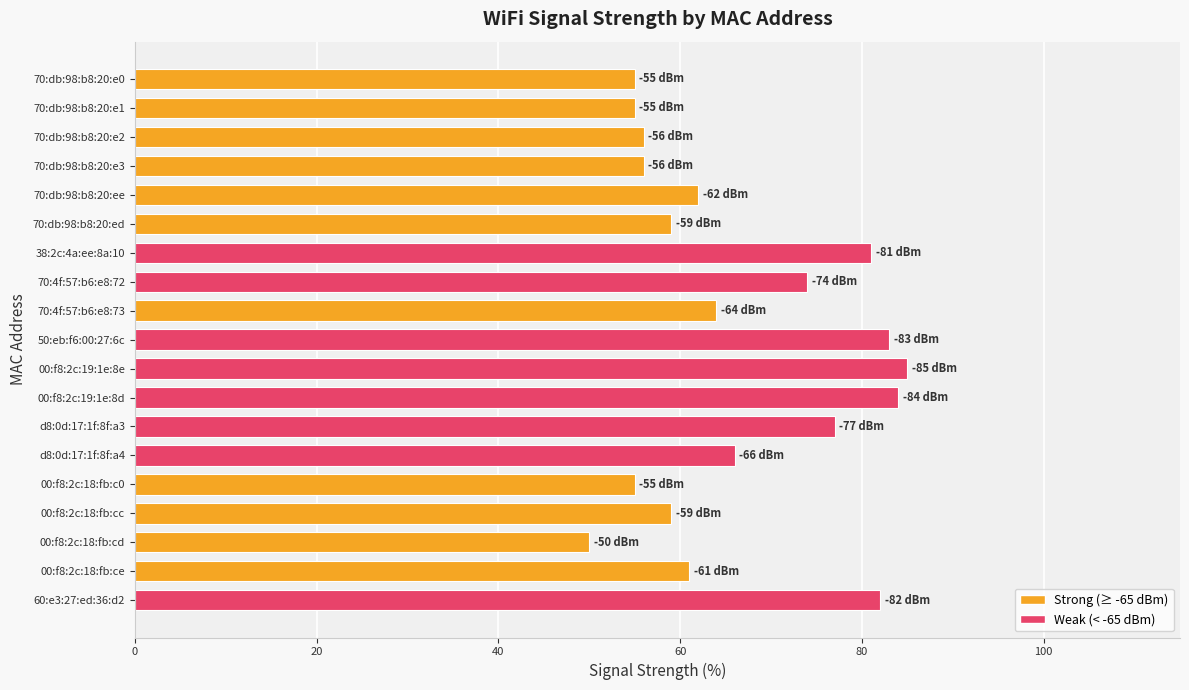

What is the difference between the second highest and second lowest values?

29.0